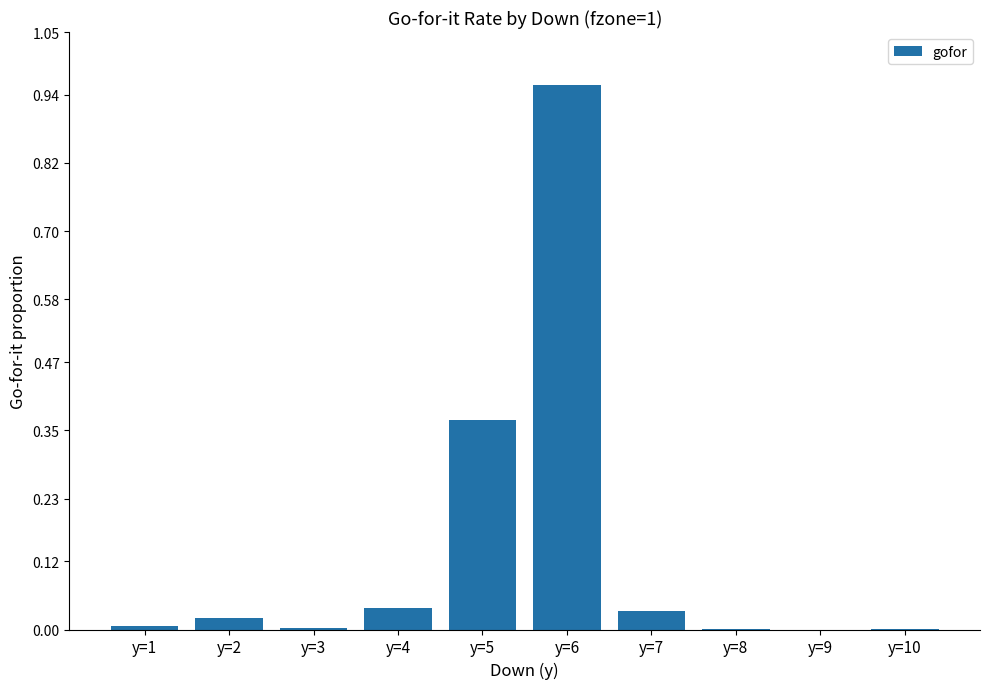

The value at y=6 is 1.6. True or false?

False